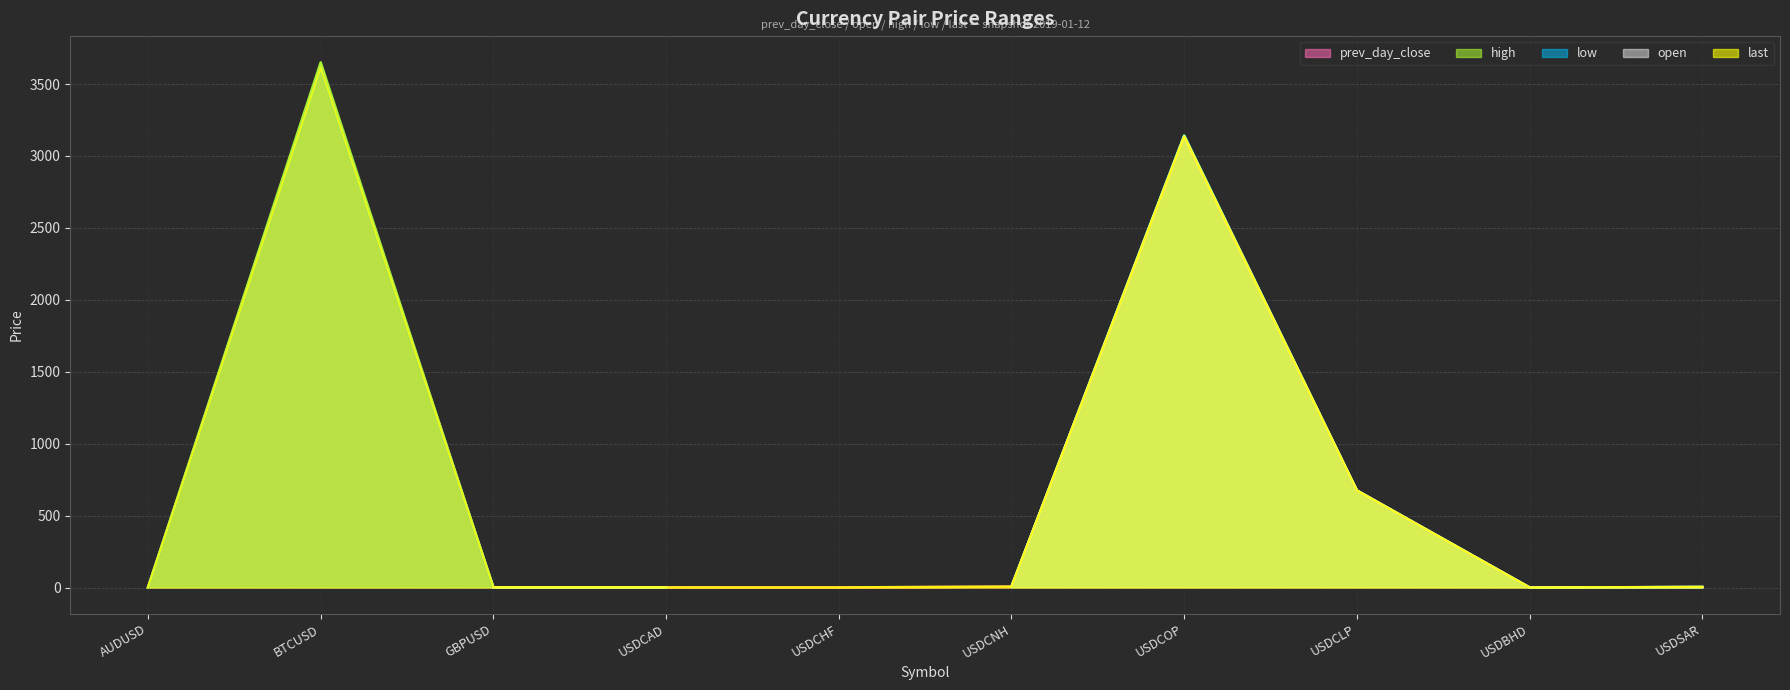

What is the approximate value of high at USDCOP?

3142.1